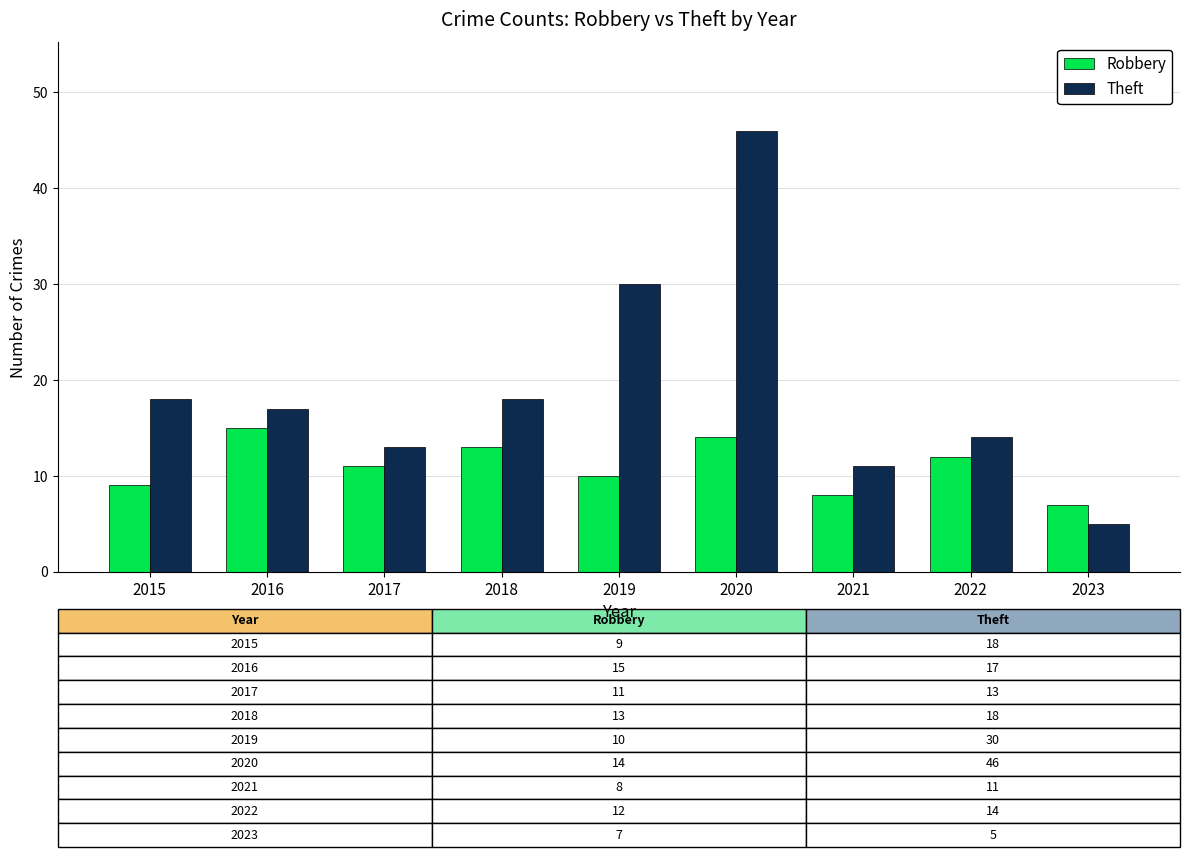

What are all the series names shown in the legend?

Robbery, Theft